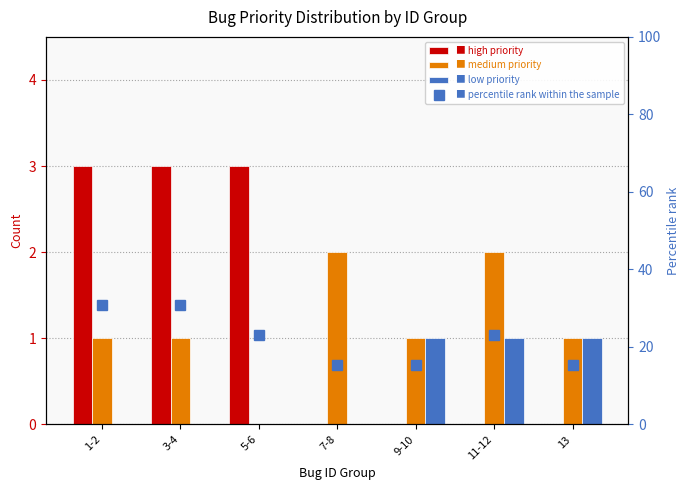

What is the difference between the highest and lowest values at 1-2?

30.8